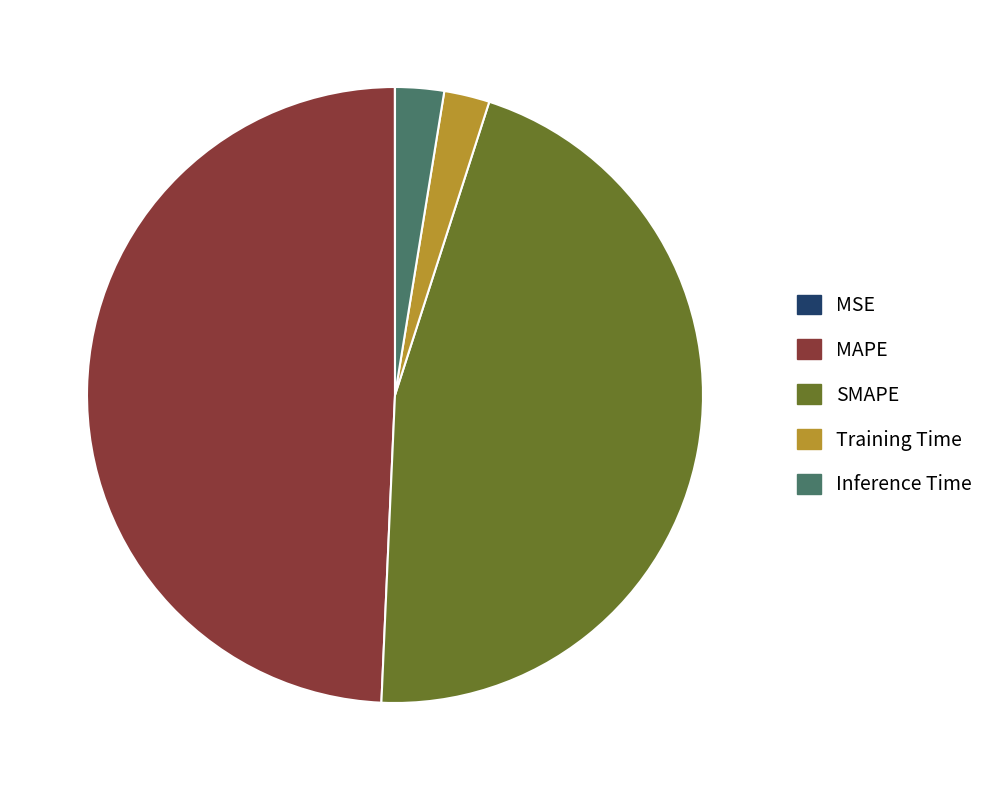

Is there any slice that represents more than half of the pie?

No